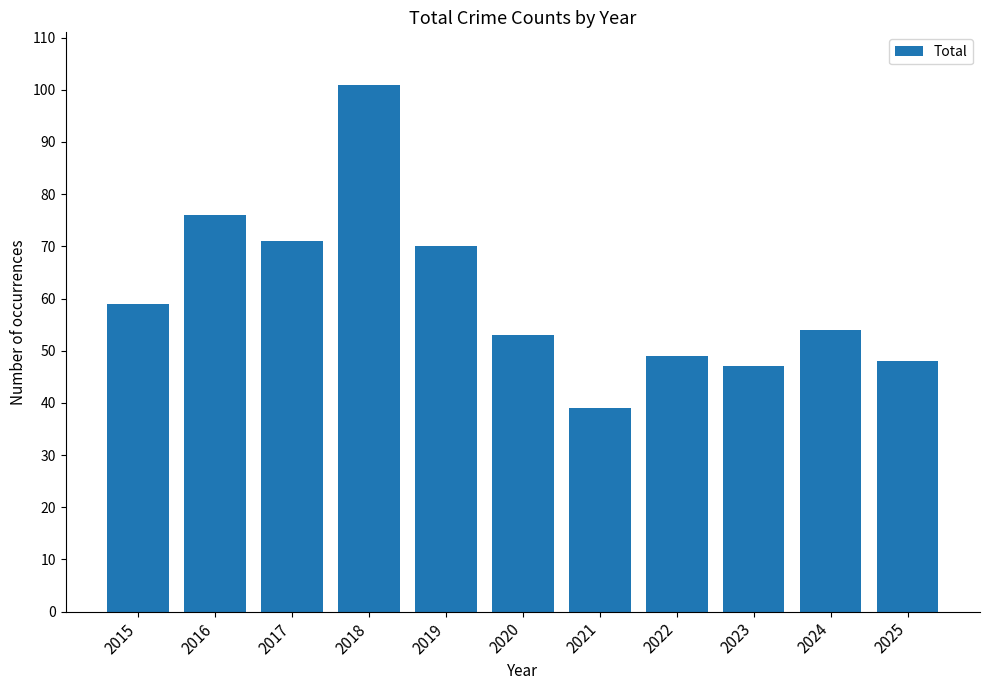

How many bars are there in total?

11